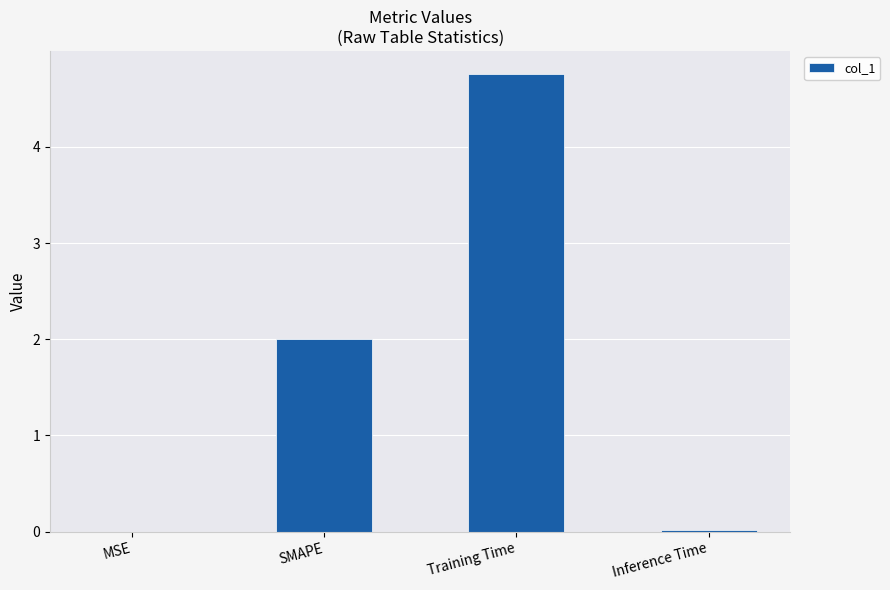

What is the sum of all values?

6.8